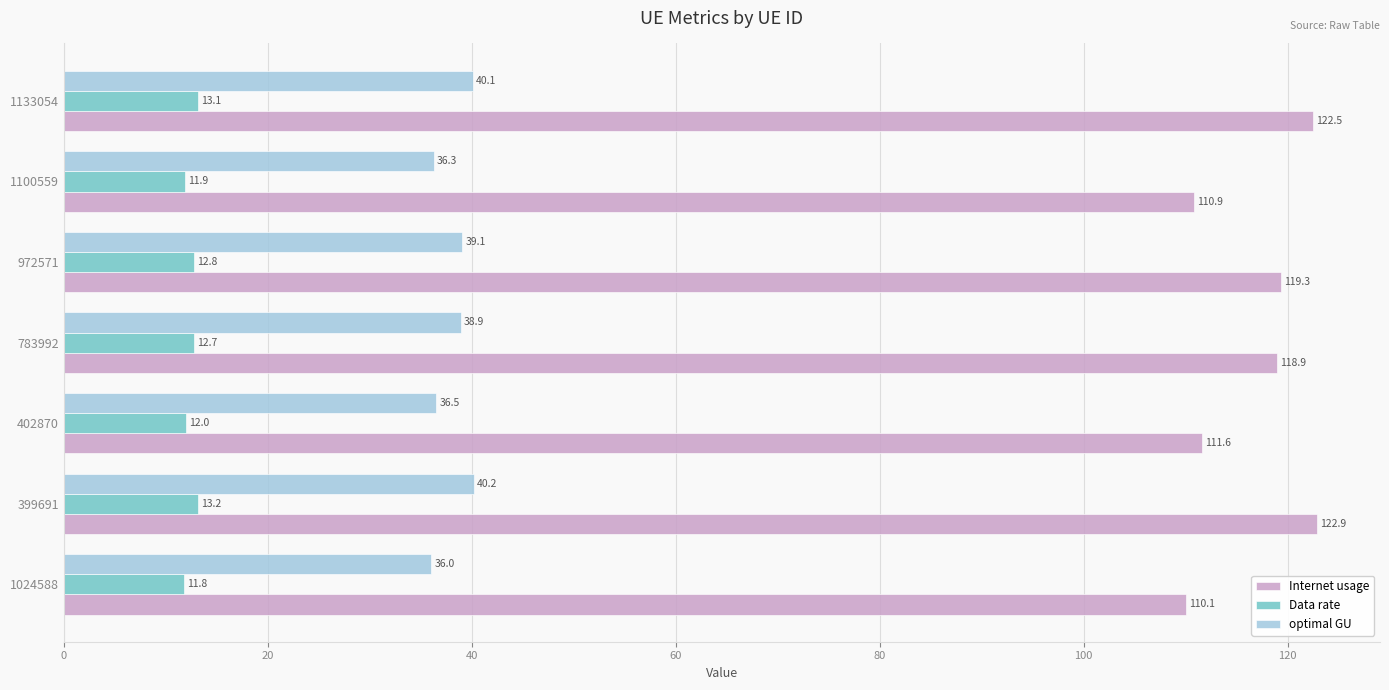

Rank the series by their average value, from lowest to highest.

Data rate, optimal GU, Internet usage